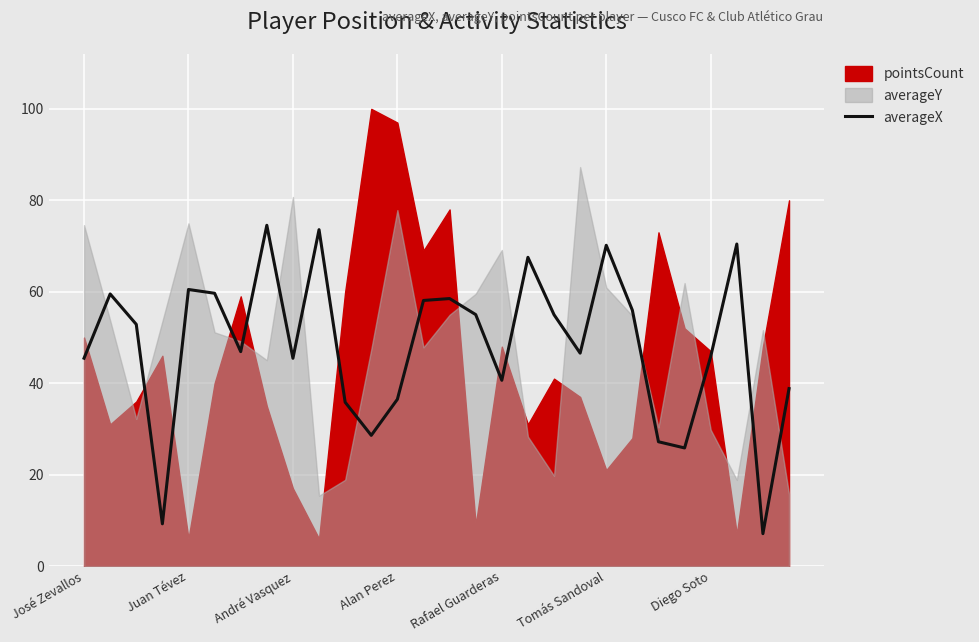

The value of averageX at Juan Tévez is 60.5. True or false?

True